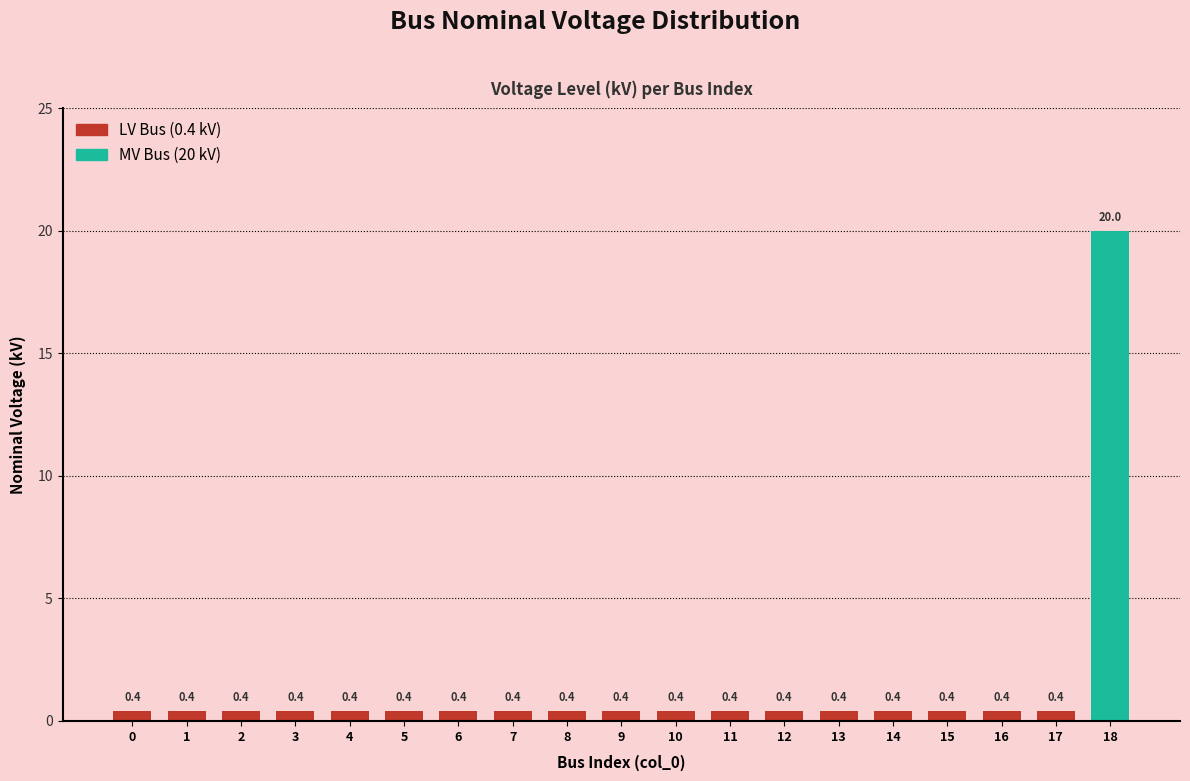

Count the number of data series in this chart.

1